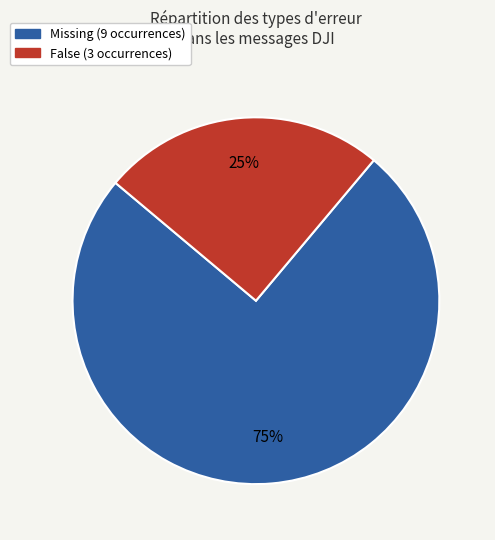

Does any single category account for the majority?

Yes